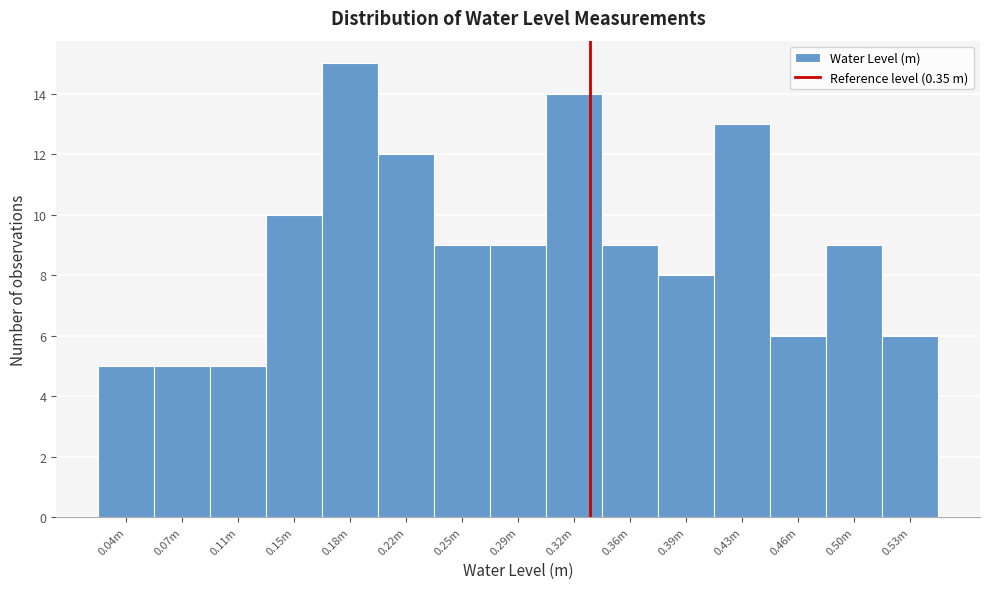

Reading left to right, what are all the values shown in this chart?

5	5	5	10	15	12	9	9	14	9	8	13	6	9	6